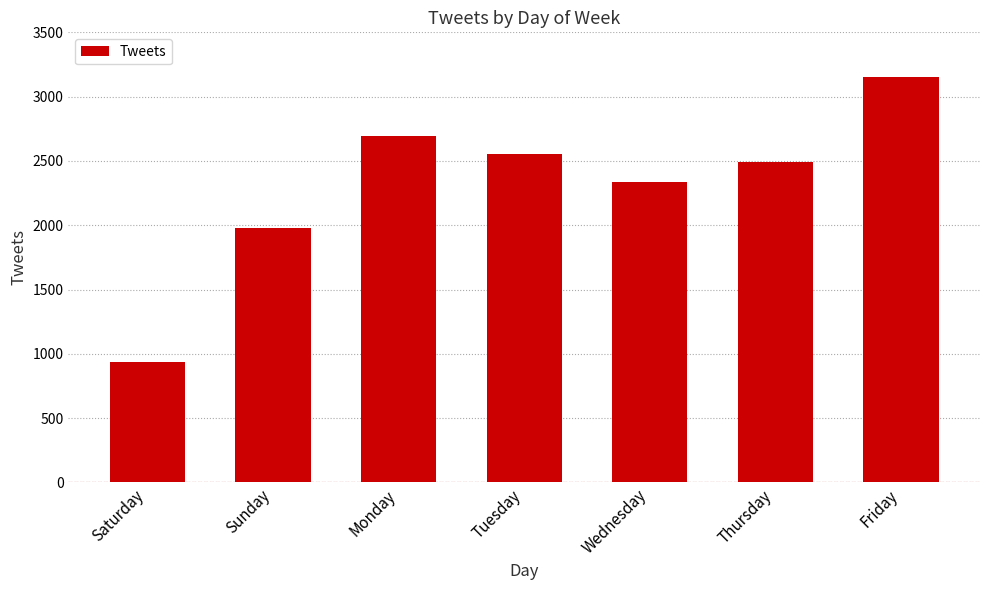

The chart shows a value of 936 at Saturday. True or false?

True